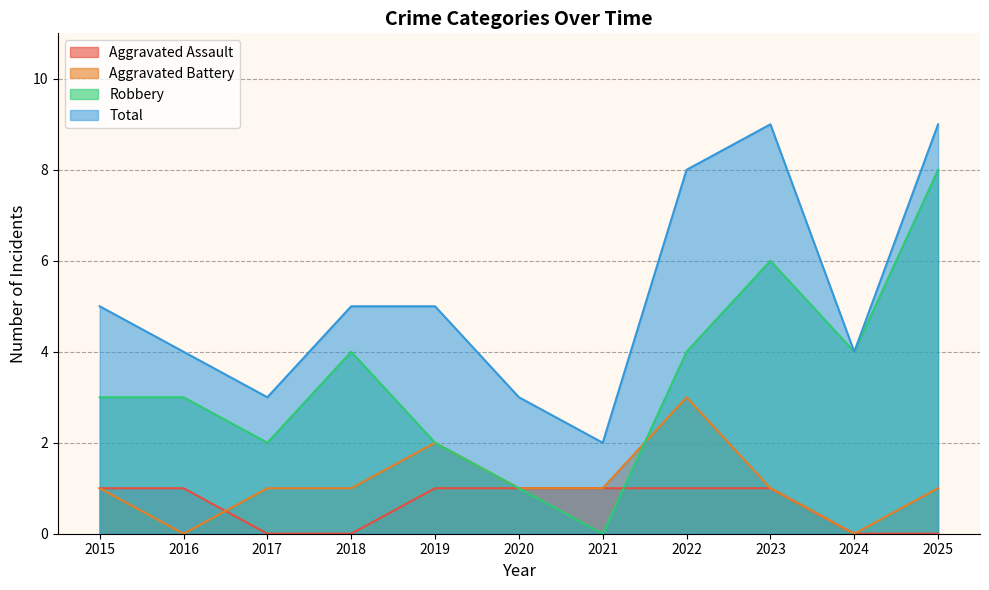

What is the difference between the highest and lowest values at 2020?

2